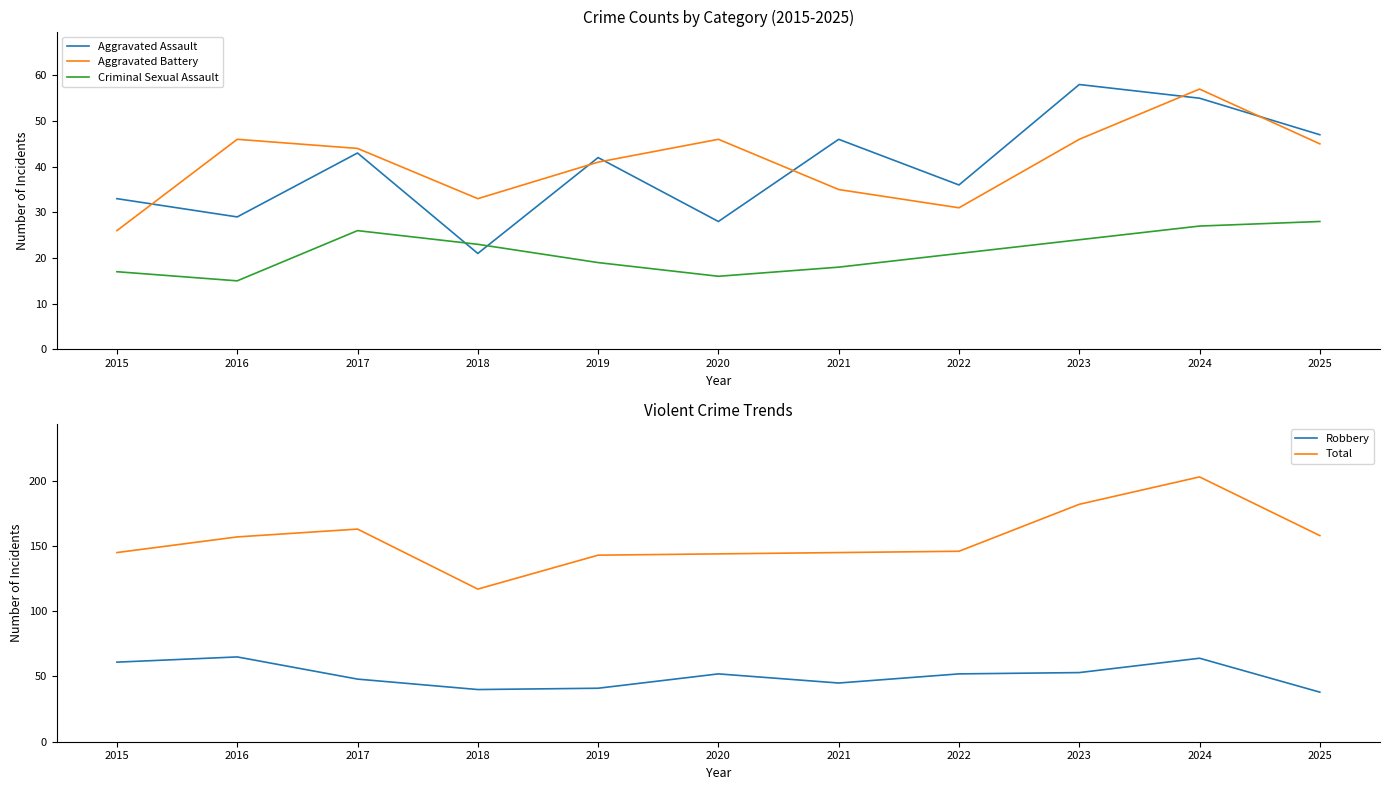

Between which two adjacent categories do Aggravated Battery and Robbery first intersect?

2024 and 2025